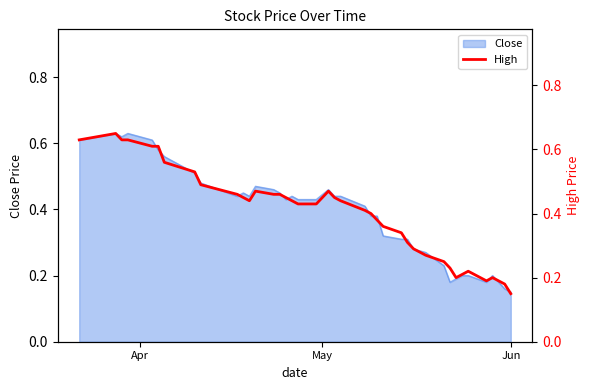

How many lines are shown in the chart?

1